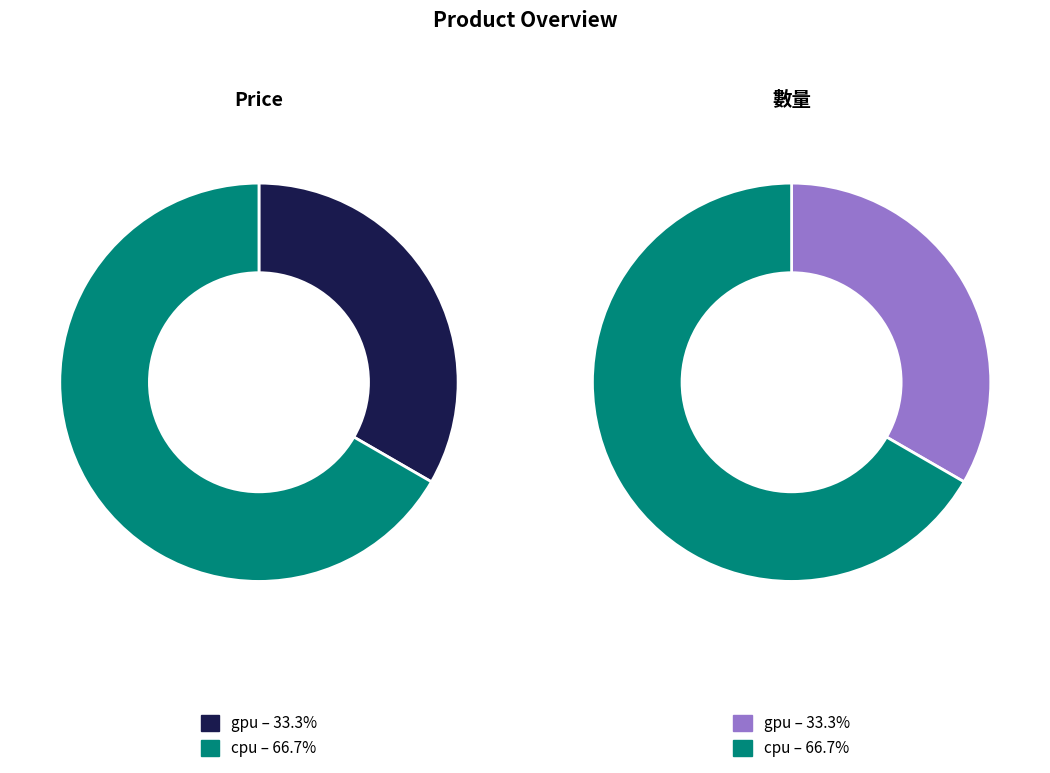

Is it true that gpu is 26% of the pie?

False